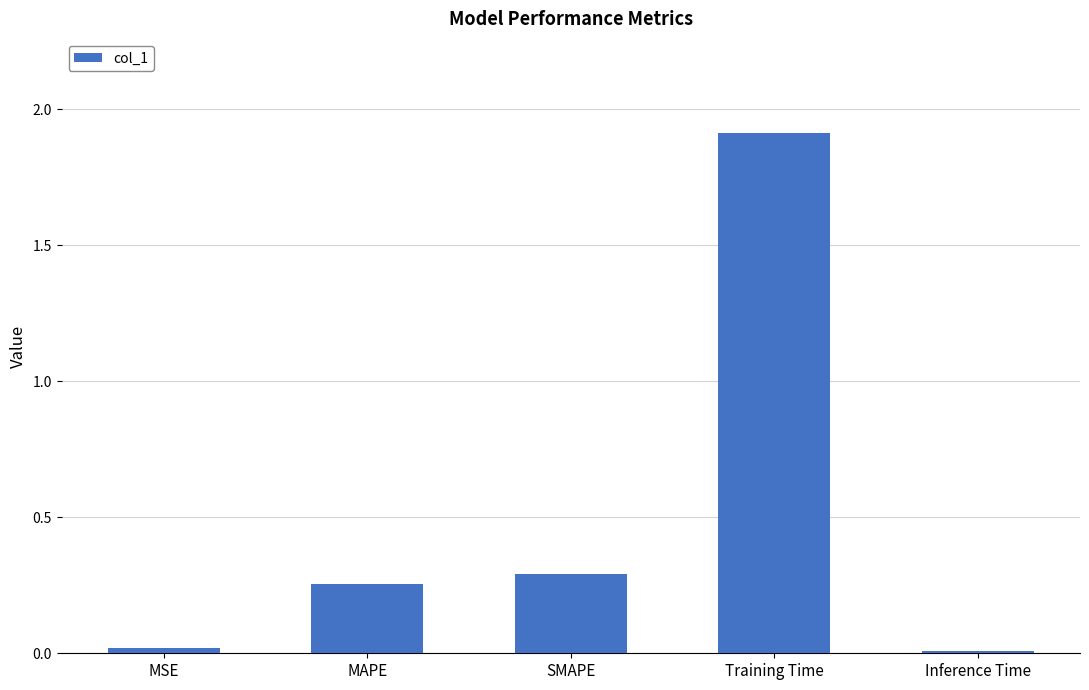

What is the label of the 4th bar from the right?

MAPE